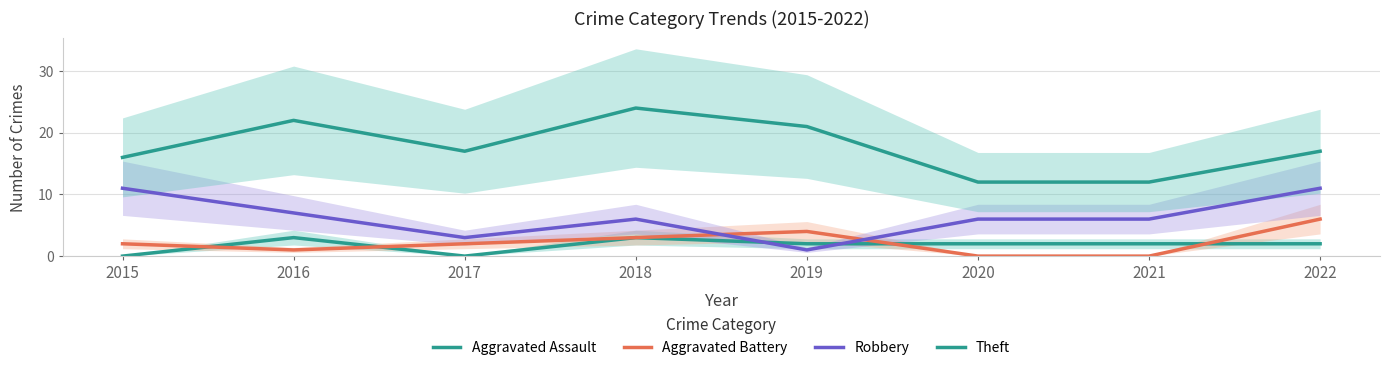

Reading left to right, transcribe all the data shown in this chart.

Aggravated Assault: 2015=0	2016=3	2017=0	2018=3	2019=2	2020=2	2021=2	2022=2
Aggravated Battery: 2015=2	2016=1	2017=2	2018=3	2019=4	2020=0	2021=0	2022=6
Robbery: 2015=11	2016=7	2017=3	2018=6	2019=1	2020=6	2021=6	2022=11
Theft: 2015=16	2016=22	2017=17	2018=24	2019=21	2020=12	2021=12	2022=17